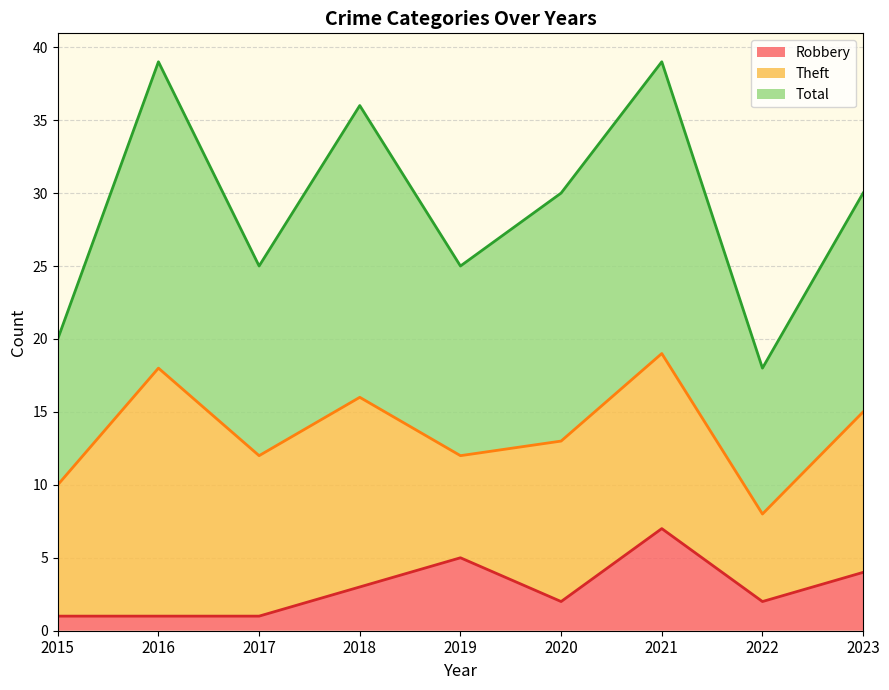

How many values in the Total (line) series are below 30?

4